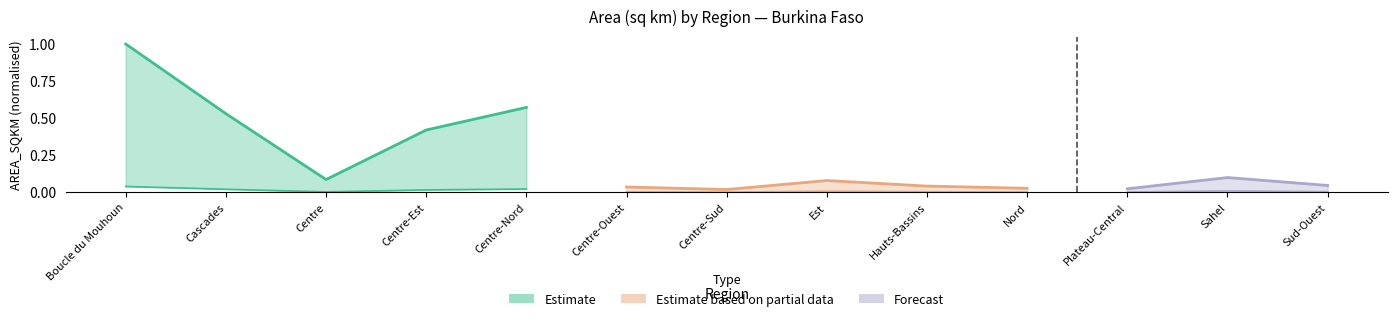

What is the value of the Estimate point at the 2nd from the left?

0.5